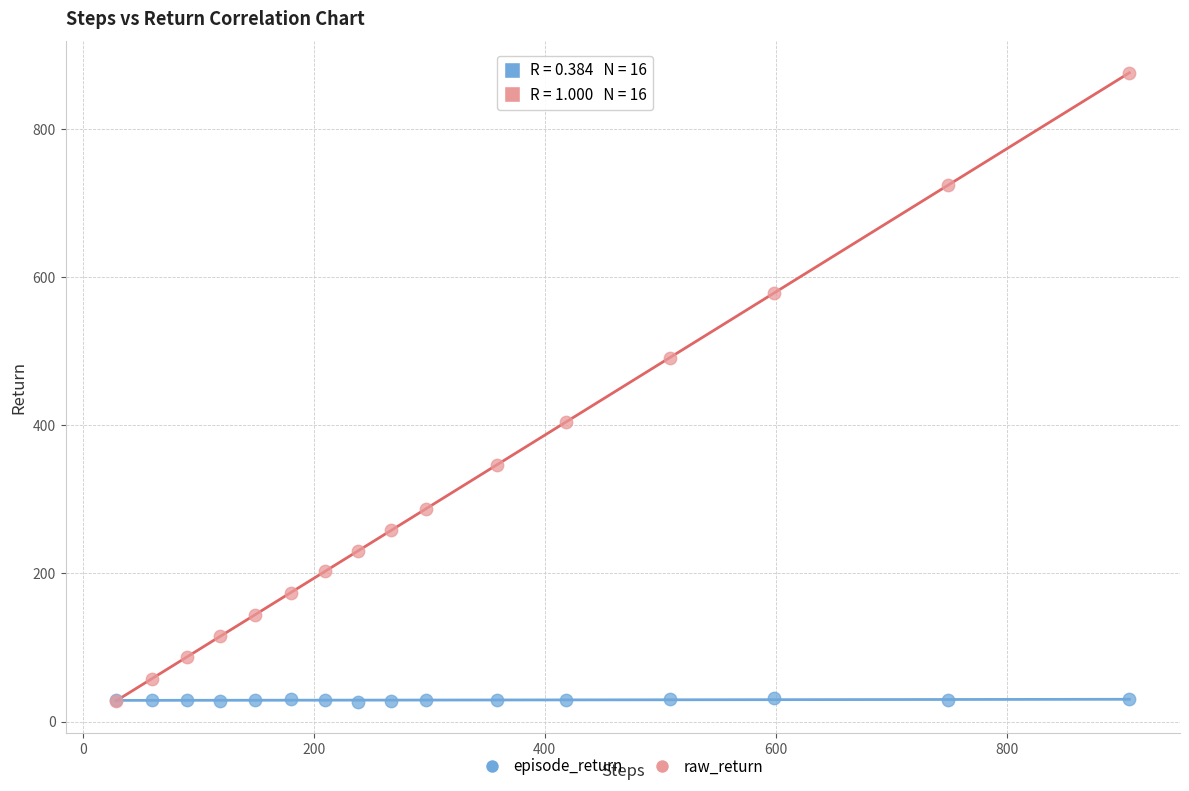

What are all the series names shown in the legend?

episode_return, raw_return